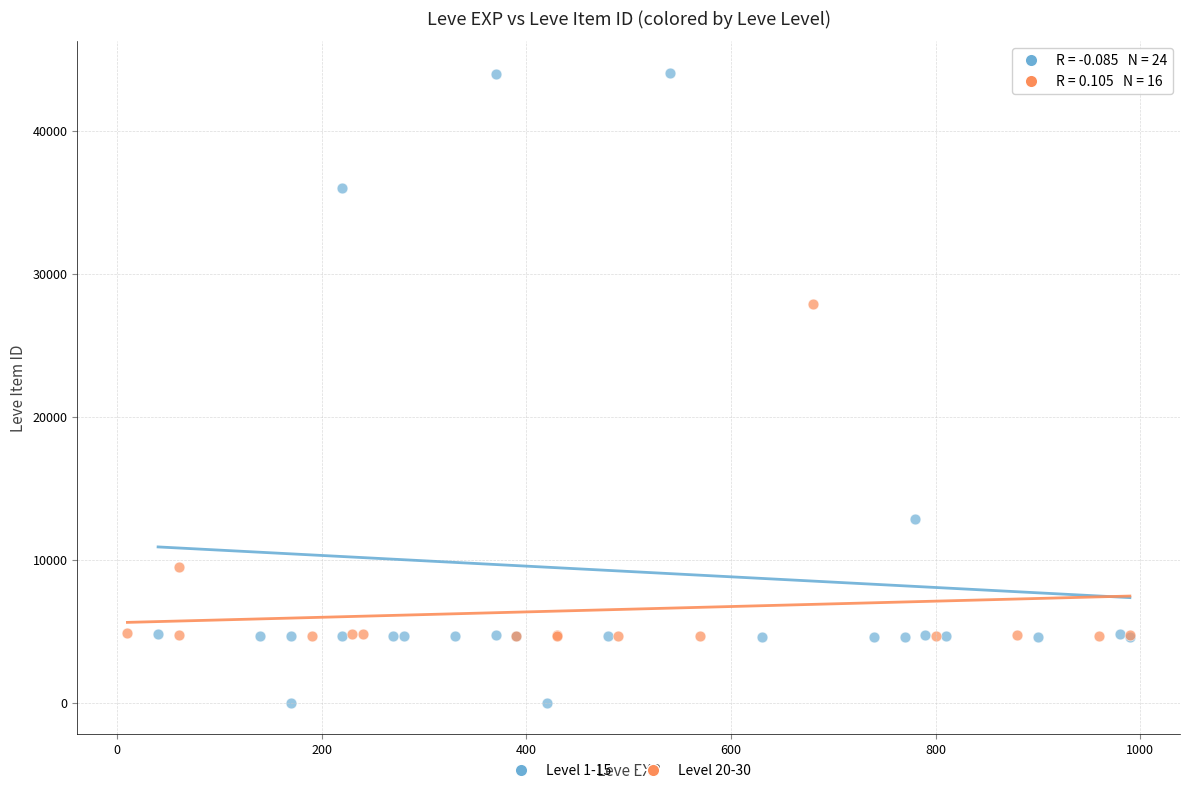

Which series contains the lowest Y value?

Level 1-15